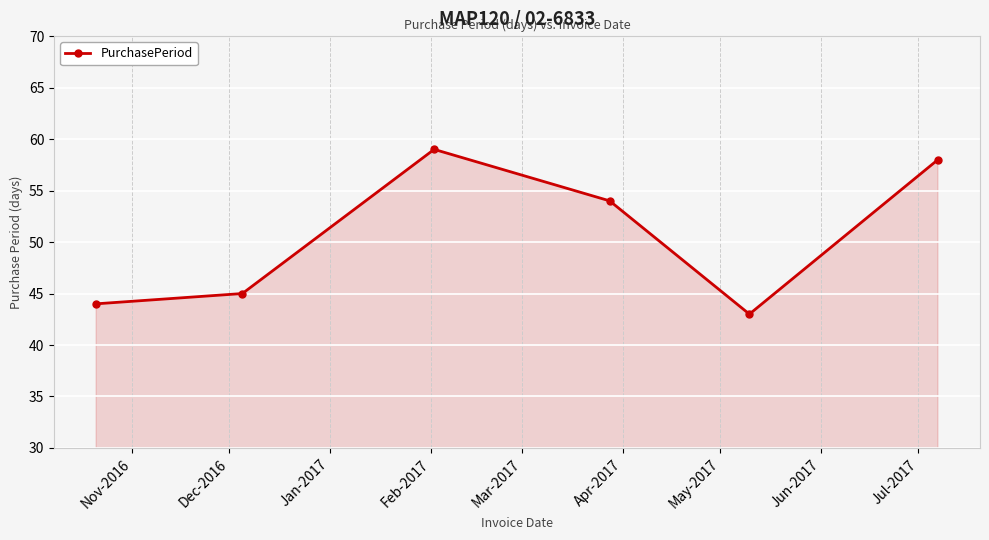

What is the value of the 3rd point from the left?

59